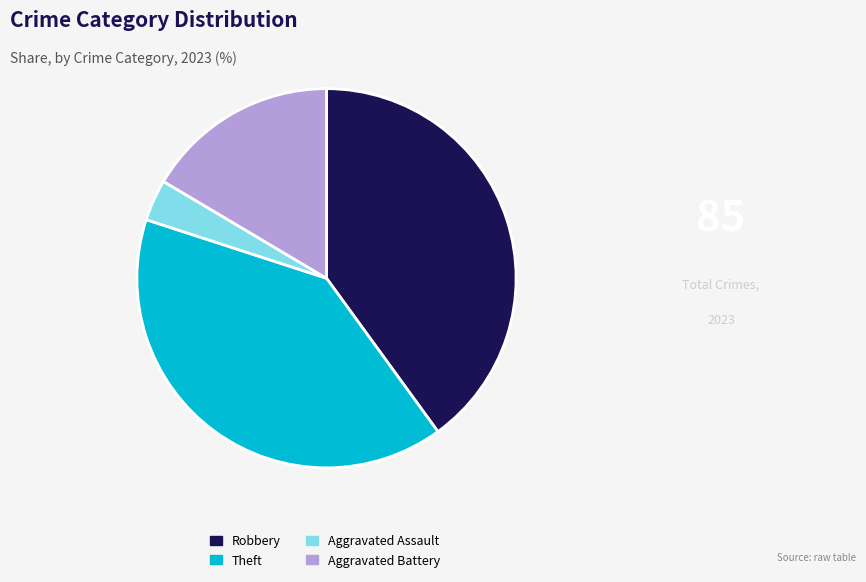

What is the smallest slice in the pie chart?

Aggravated Assault